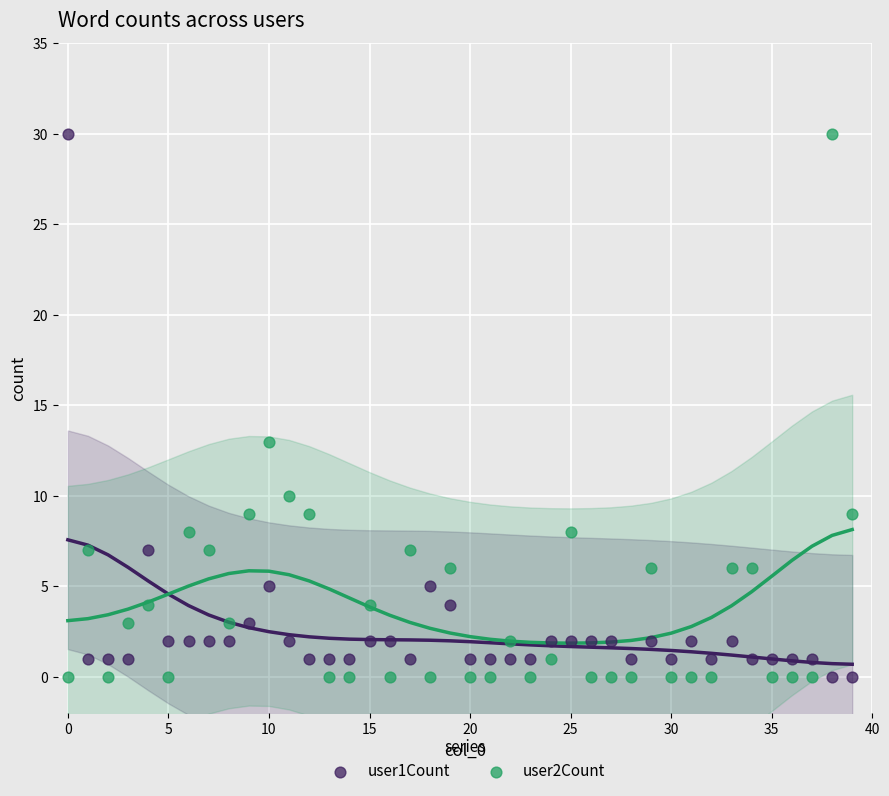

Across all series, what Y value is closest to 15?

13